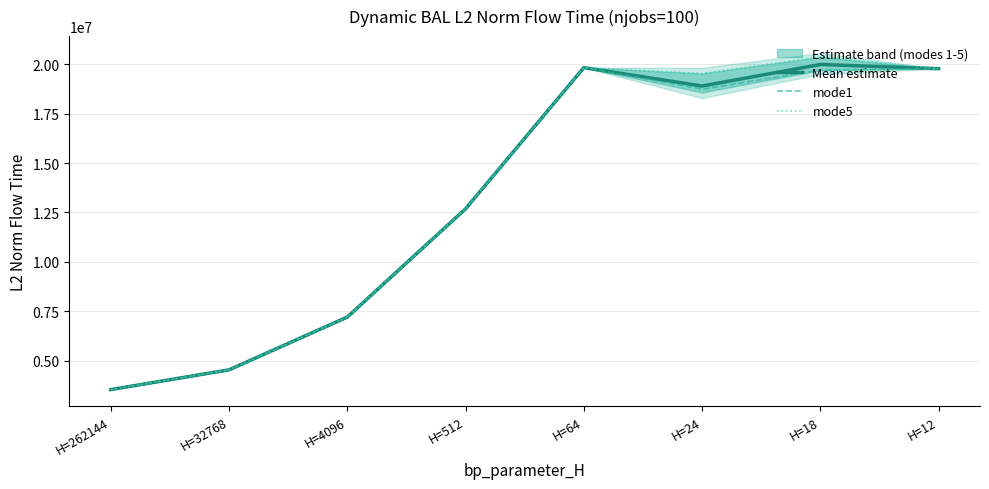

What is the sum of all mode1 values?

106022131.0